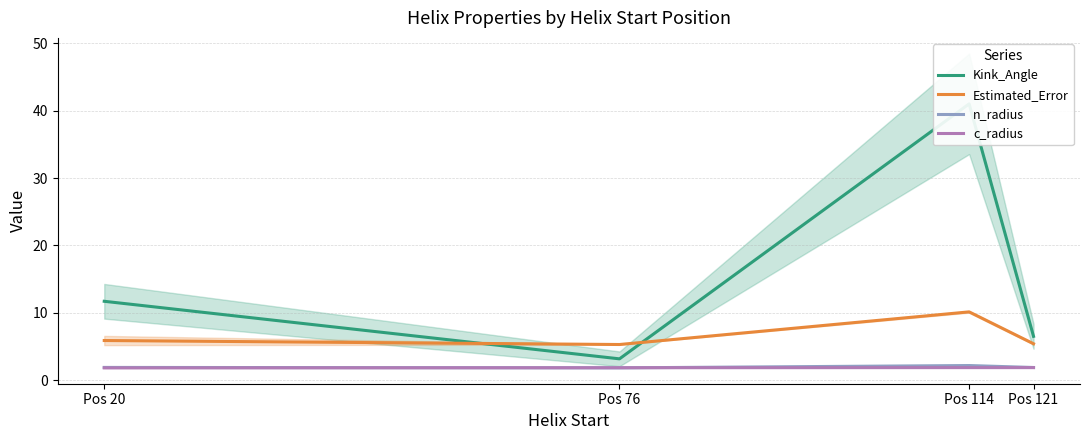

Reading left to right, transcribe all the data shown in this chart.

Kink_Angle: 11.7	3.2	41.0	6.5
Estimated_Error: 5.9	5.3	10.2	5.4
n_radius: 1.9	1.9	2.2	1.9
c_radius: 1.8	1.9	1.9	1.9